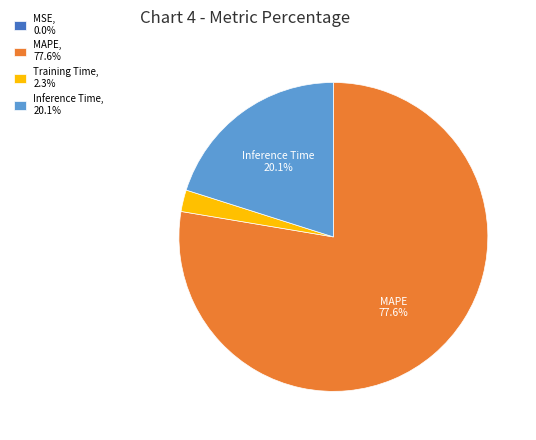

Does any single category account for the majority?

Yes